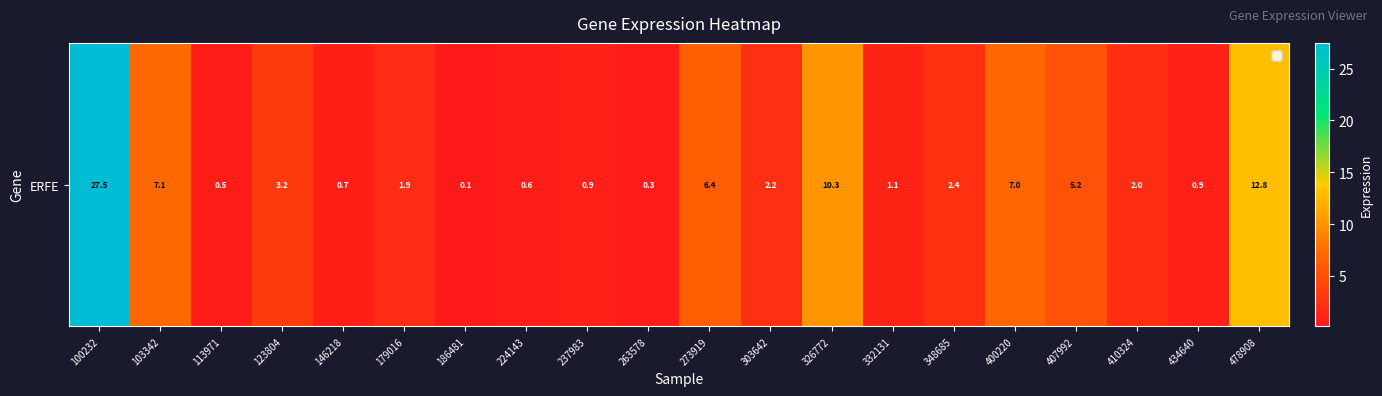

What is the change in value from 237983 to 332131?

+0.2